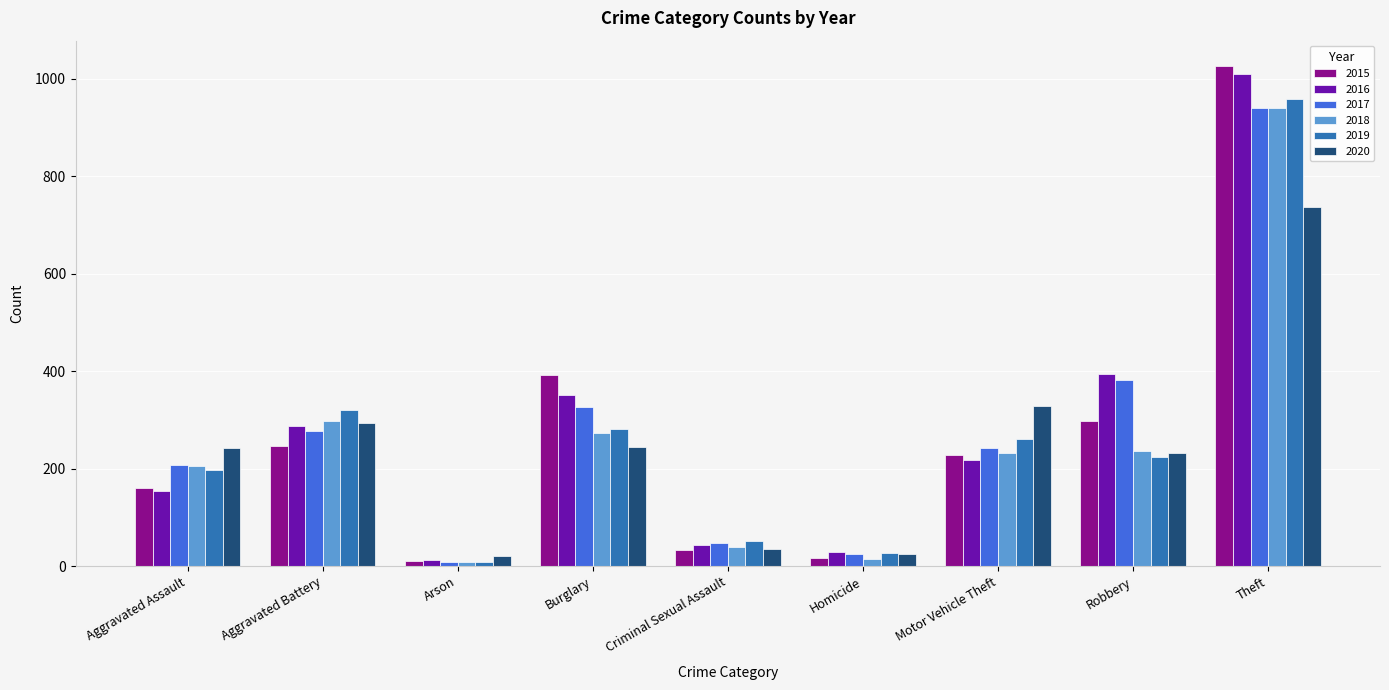

Is it true that 2018 equals 214 at Theft?

False